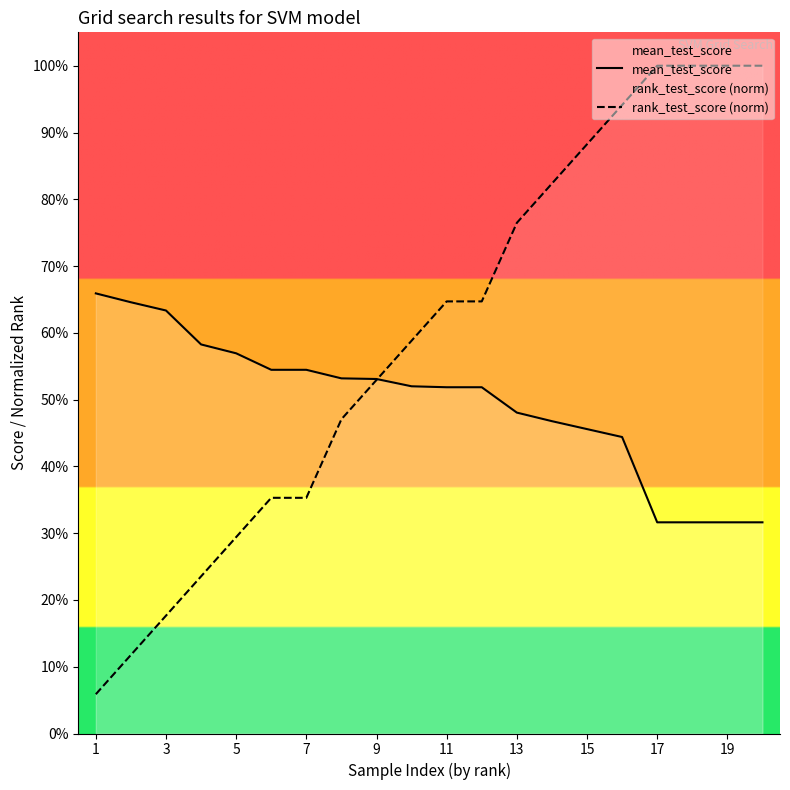

At how many categories does at least one series exceed 0?

20